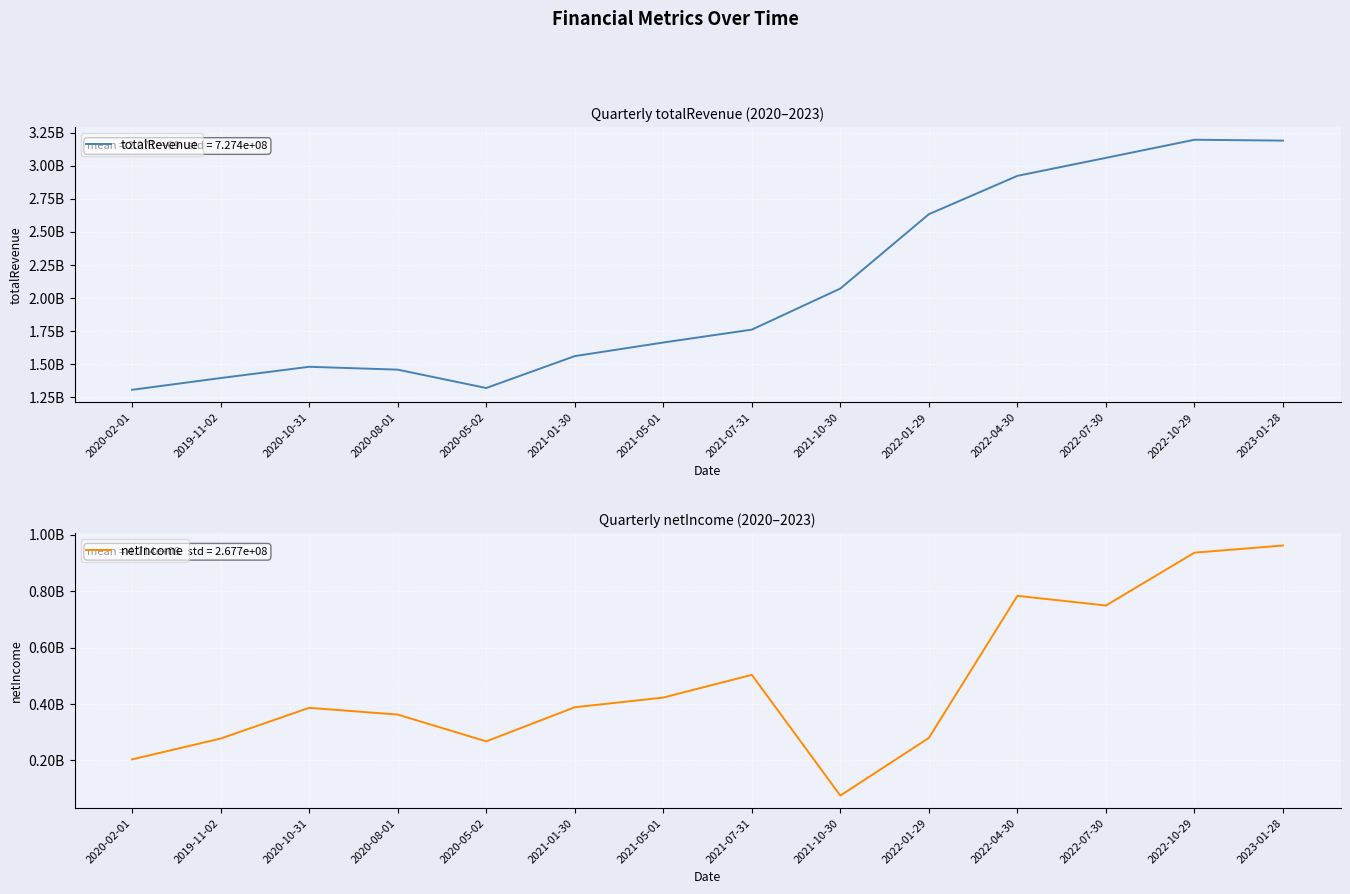

Is this an area chart (filled region under the line)?

No